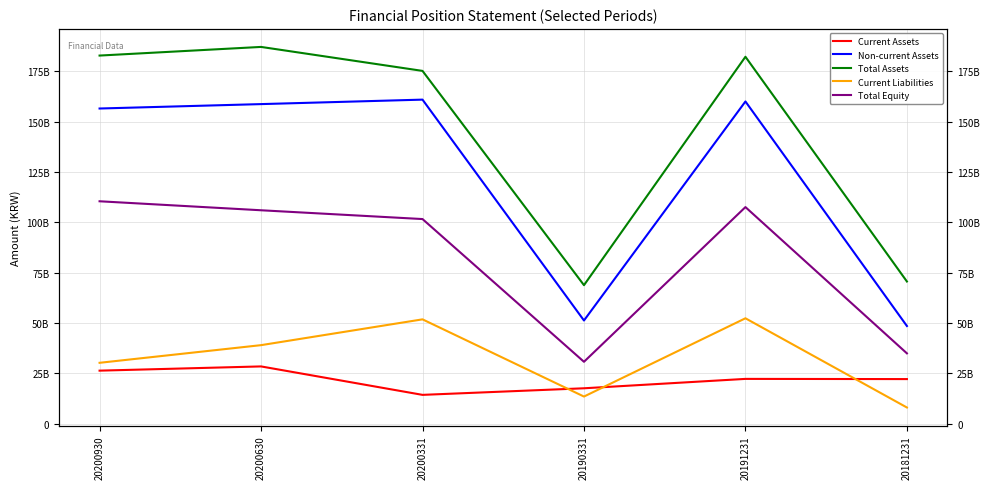

True or false: Current Assets and Total Assets intersect in this chart.

False